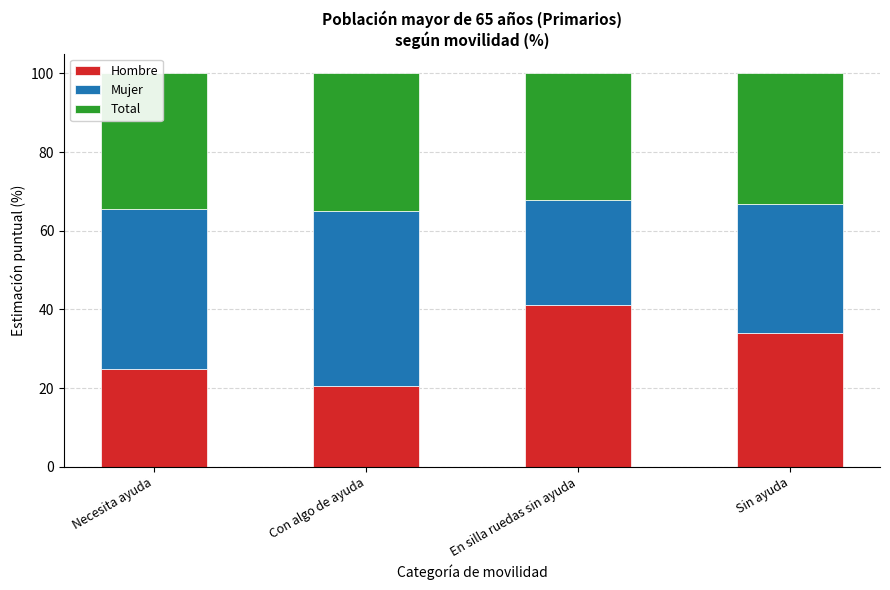

The value of Hombre at Con algo de ayuda is 20.5. True or false?

True